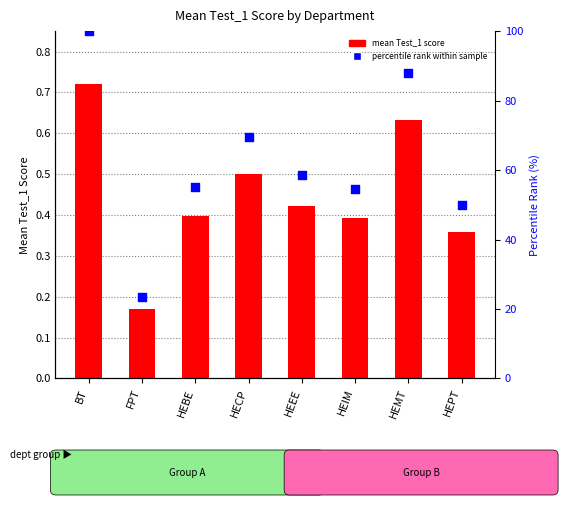

What is the total value across all series at HECP?

69.9